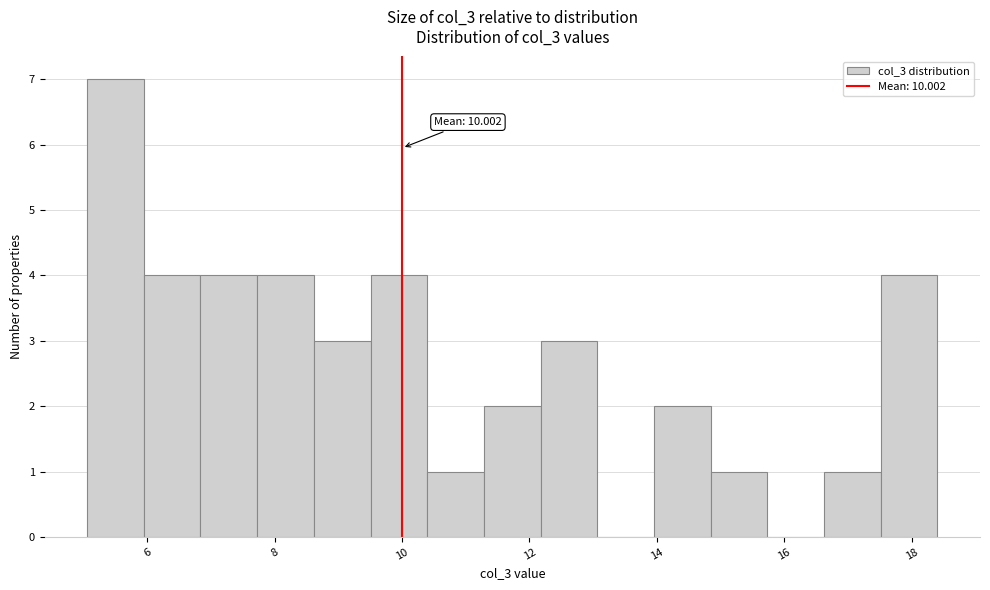

Over which range of the x-axis is the bar tallest?

5.0 to 6.0